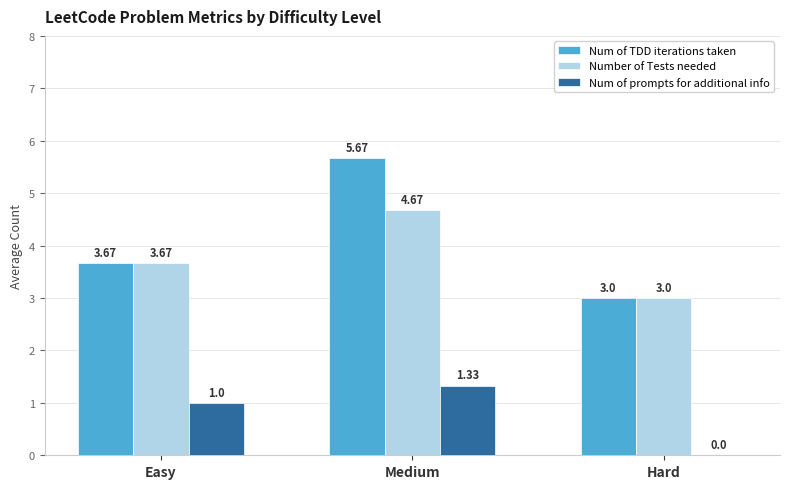

Which label corresponds to the largest value in the chart?

Medium